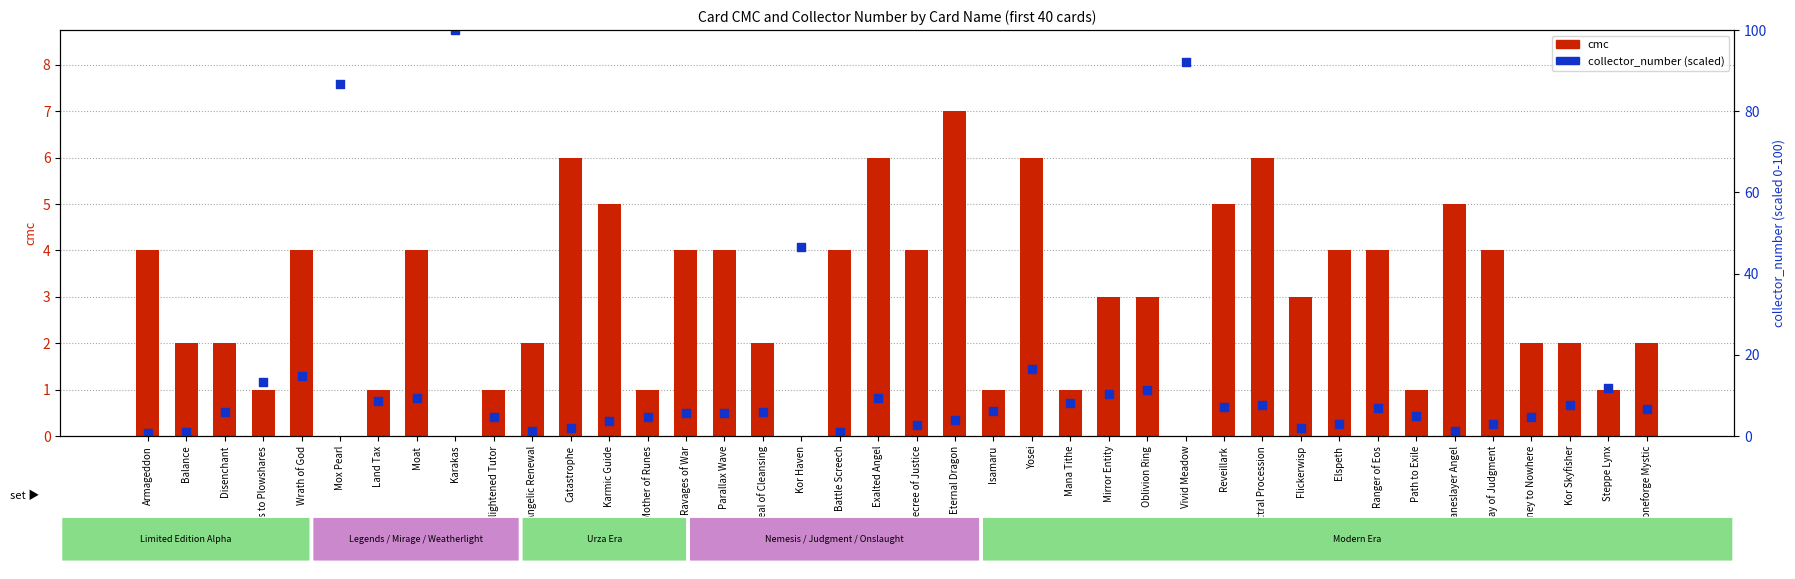

Is the value of cmc at Disenchant greater than the value of collector_number (scaled) at Mirror Entity?

No